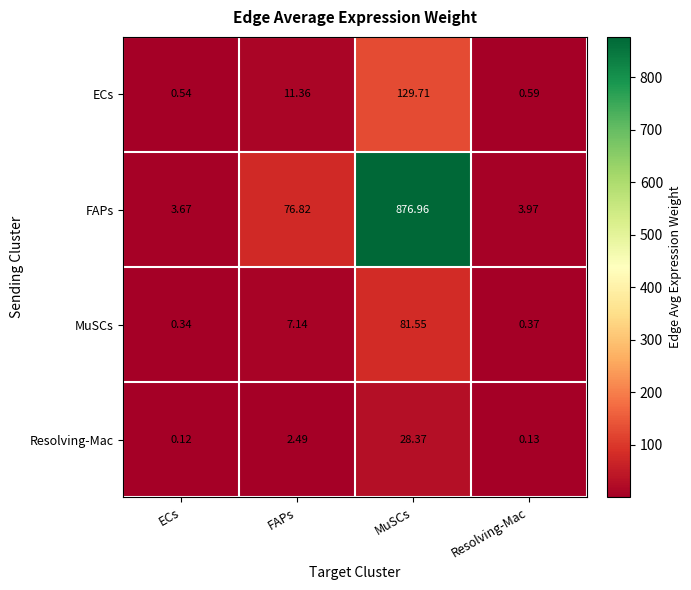

Rank the series at Resolving-Mac from highest to lowest value.

FAPs, ECs, MuSCs, Resolving-Mac